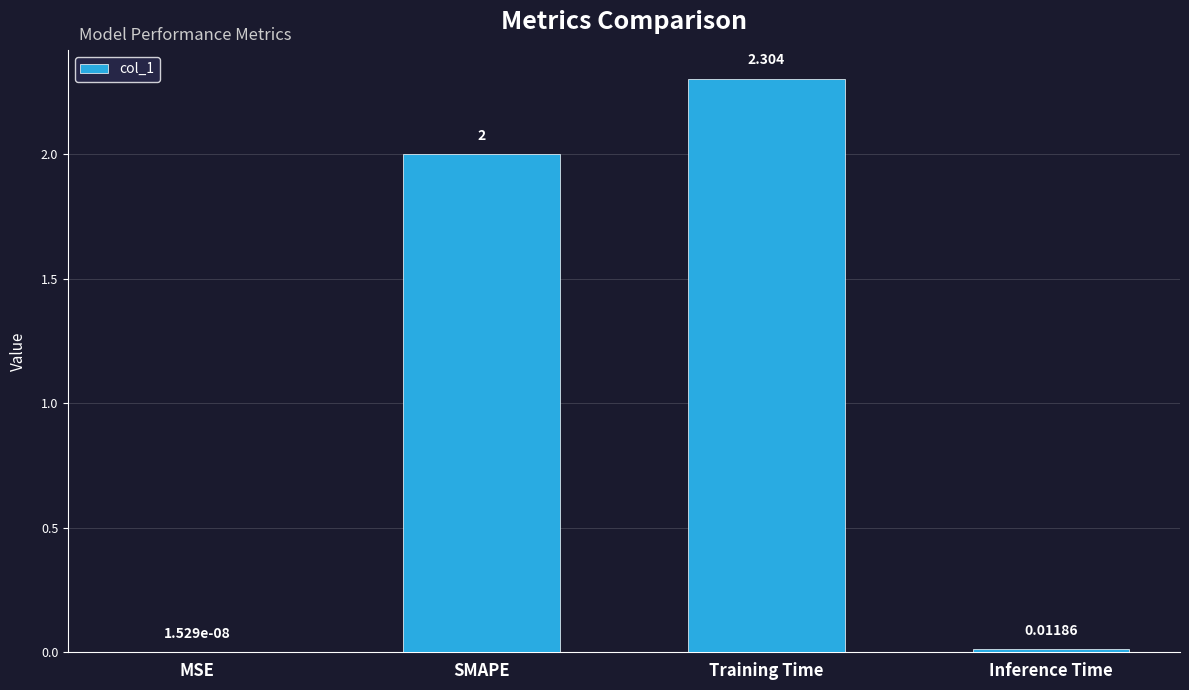

At which label is the value closest to 1?

Inference Time